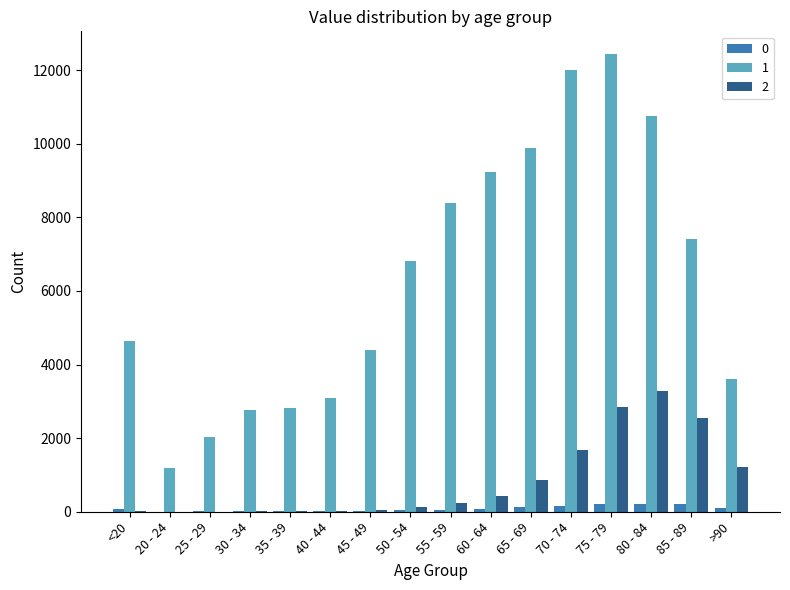

True or false: 2 has a value of 1057 at 70 - 74.

False